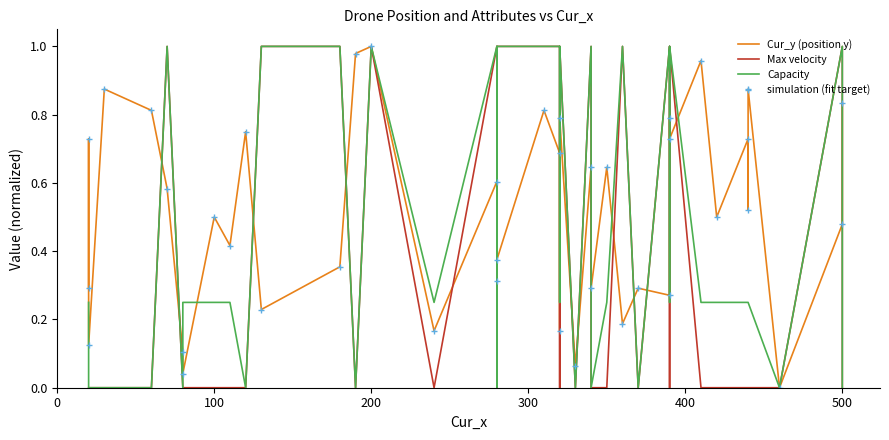

In simulation (fit target), how many points are higher than both neighbors (excluding endpoints)?

15